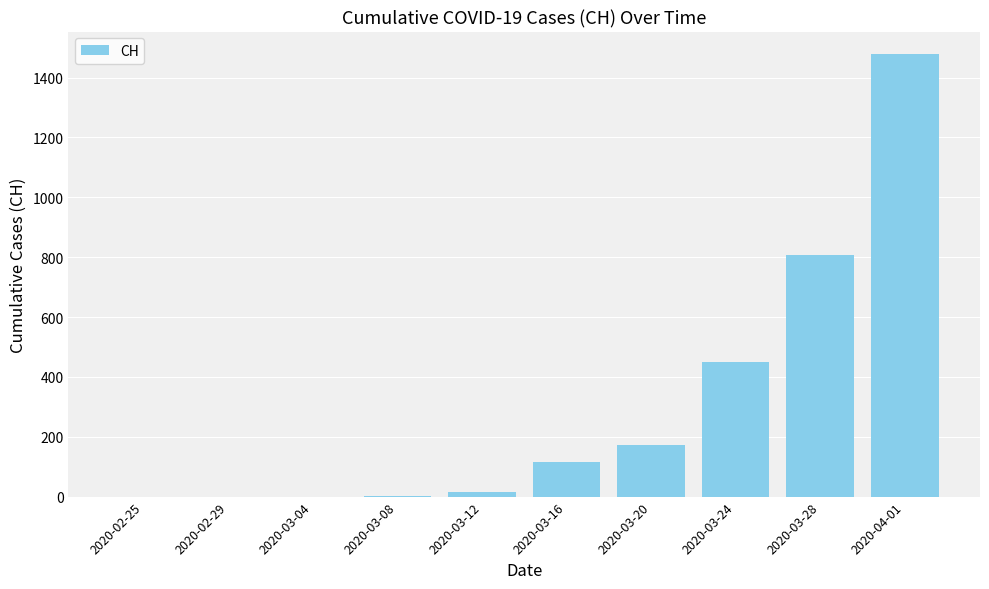

Which has a higher value, 2020-04-01 or 2020-02-29?

2020-04-01